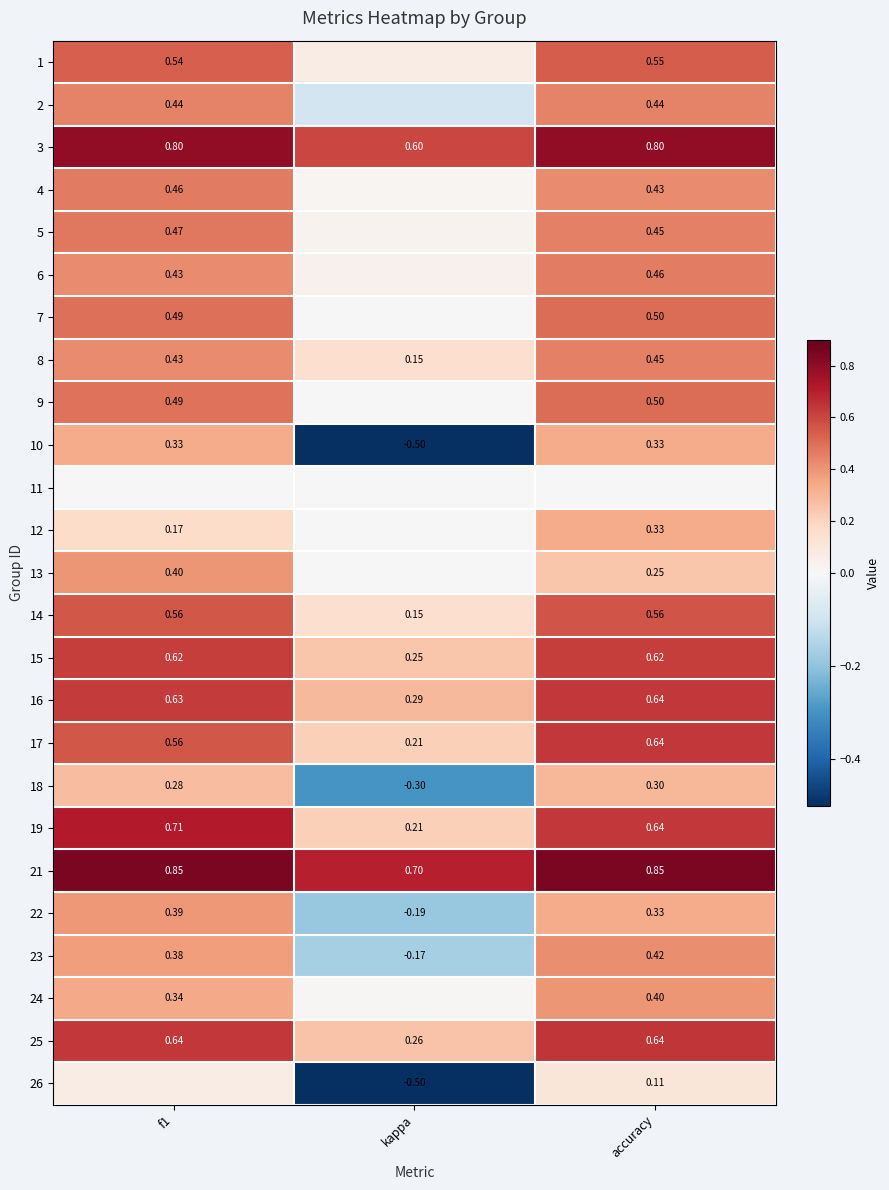

At which category is the sum across all series the highest?

accuracy